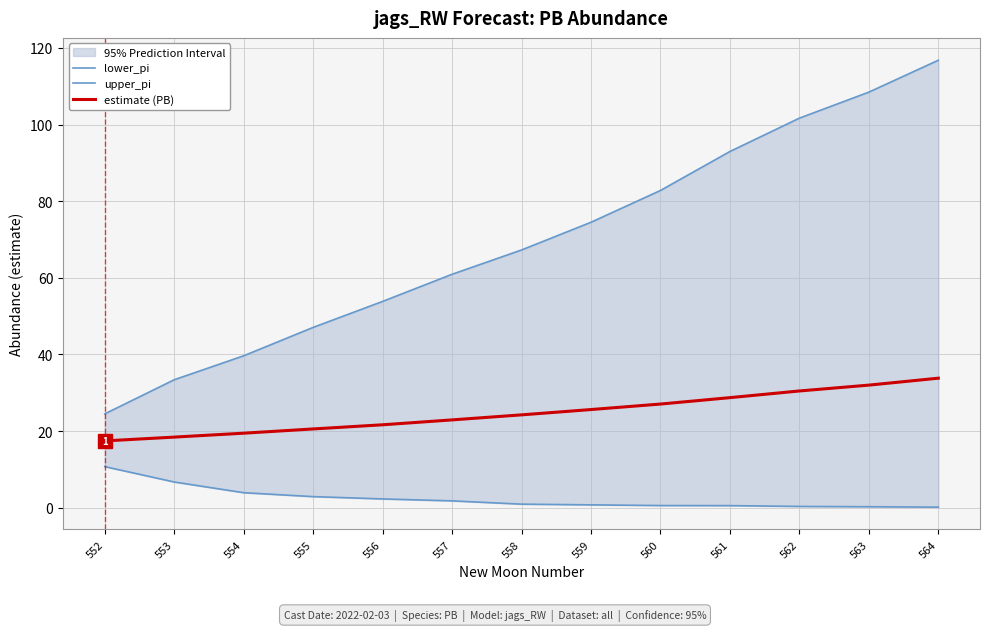

True or false: upper_pi has a value of 67.3 at 558.

True